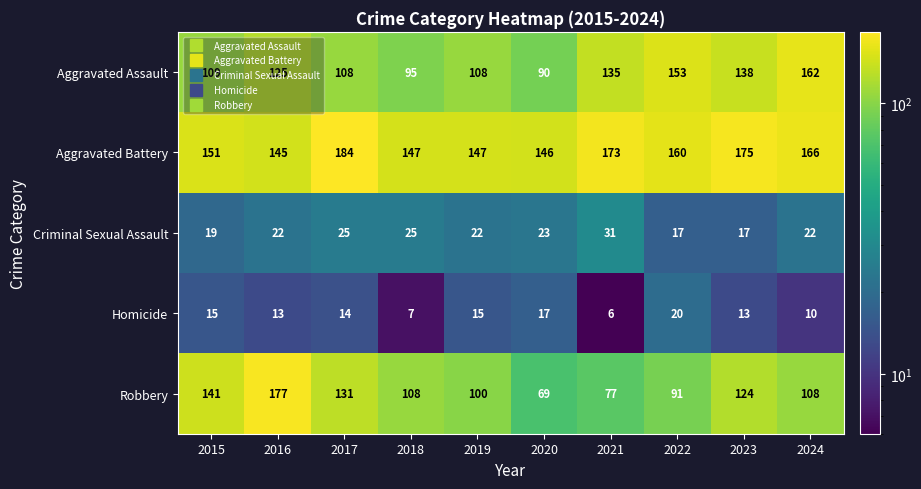

The Homicide series shows 23 at 2015. True or false?

False